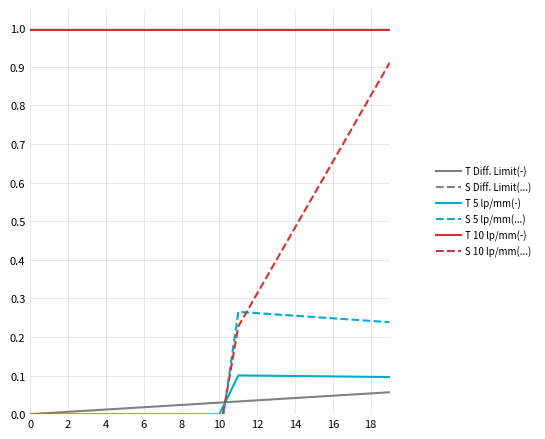

What are all the series names shown in the legend?

T Diff. Limit(-), S Diff. Limit(...), T 5 lp/mm(-), S 5 lp/mm(...), T 10 lp/mm(-), S 10 lp/mm(...)